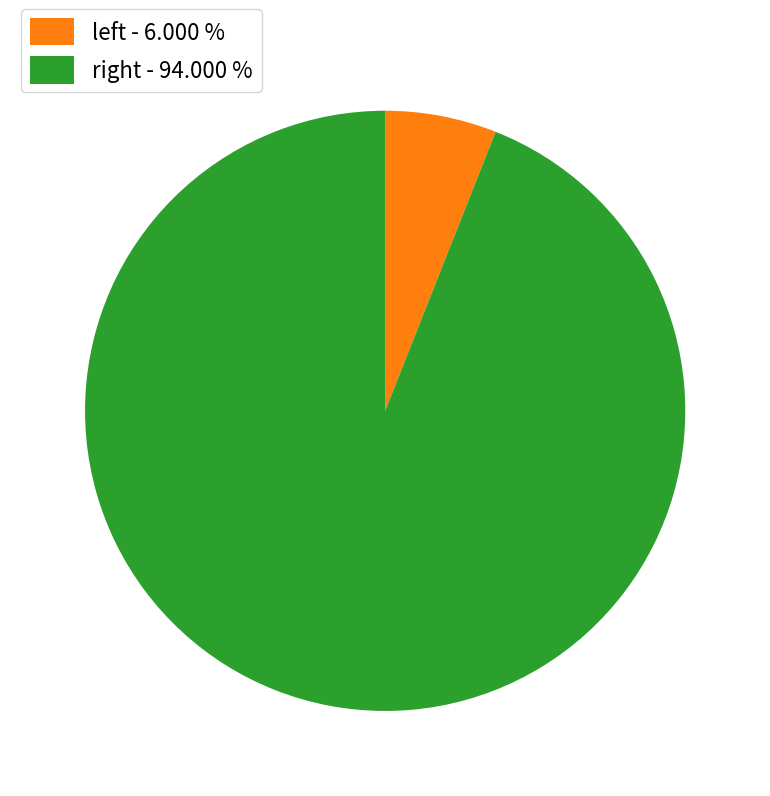

Which category accounts for the majority?

right